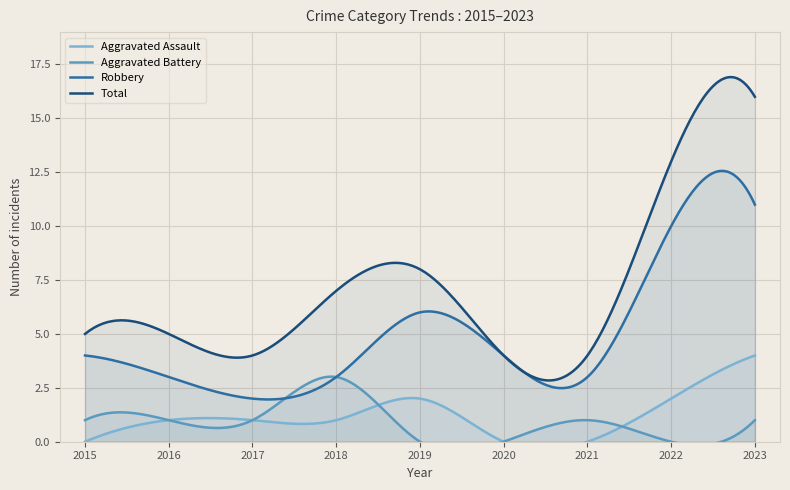

Where is the first local maximum for Aggravated Battery?

2018